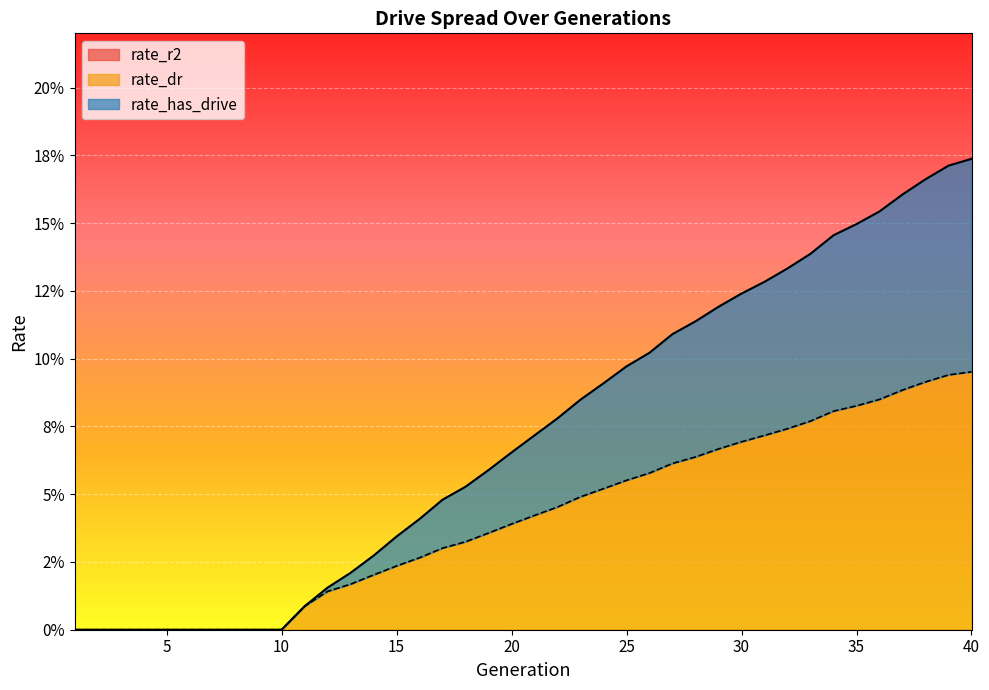

The rate_dr series shows 0.1 at 29. True or false?

True